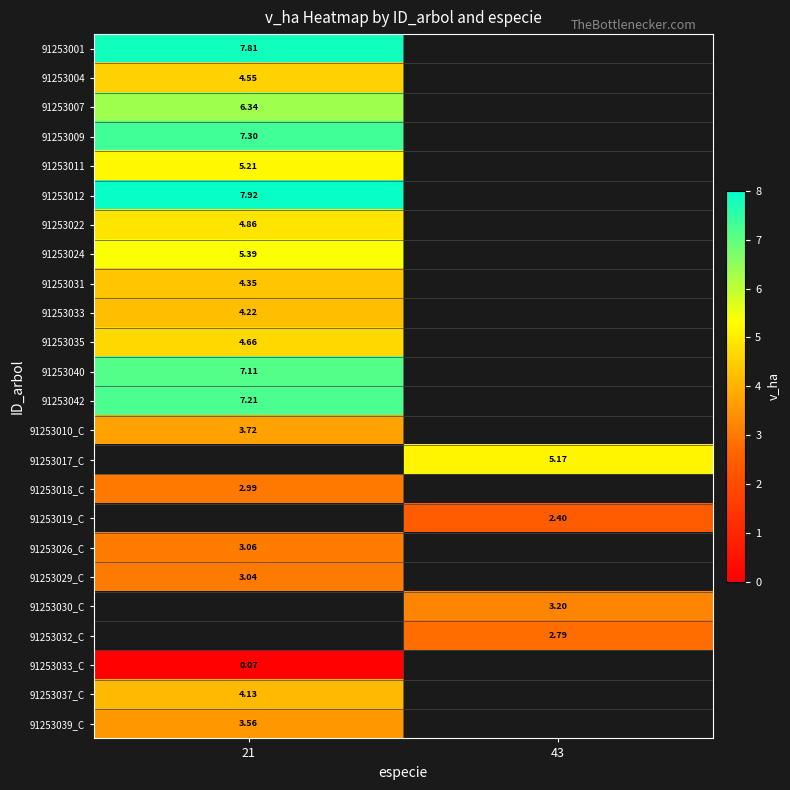

Is the value of 91253031 at 21 greater than the value of 91253007 at 21?

No